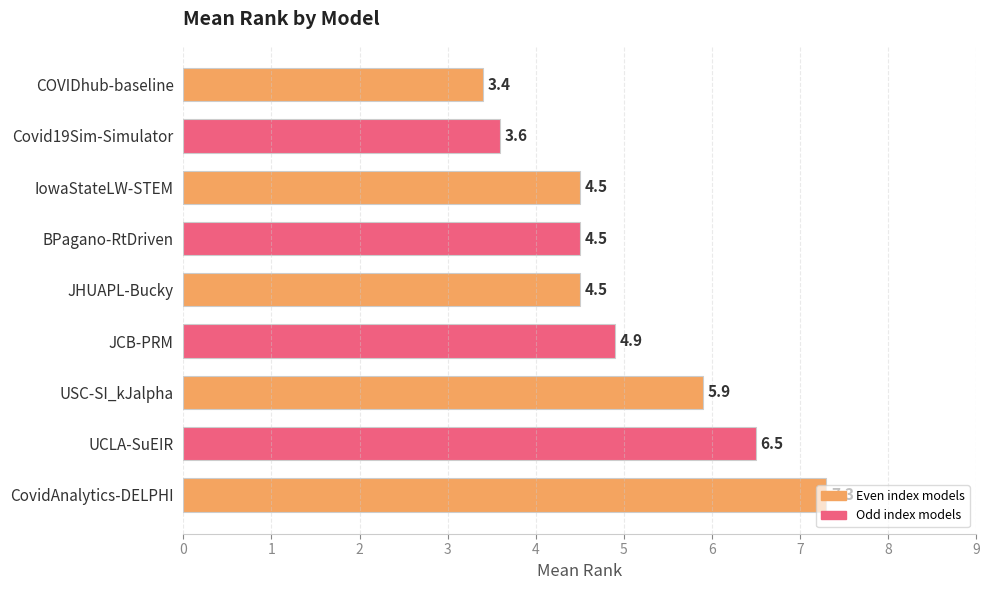

Between UCLA-SuEIR and JHUAPL-Bucky, which is larger?

UCLA-SuEIR